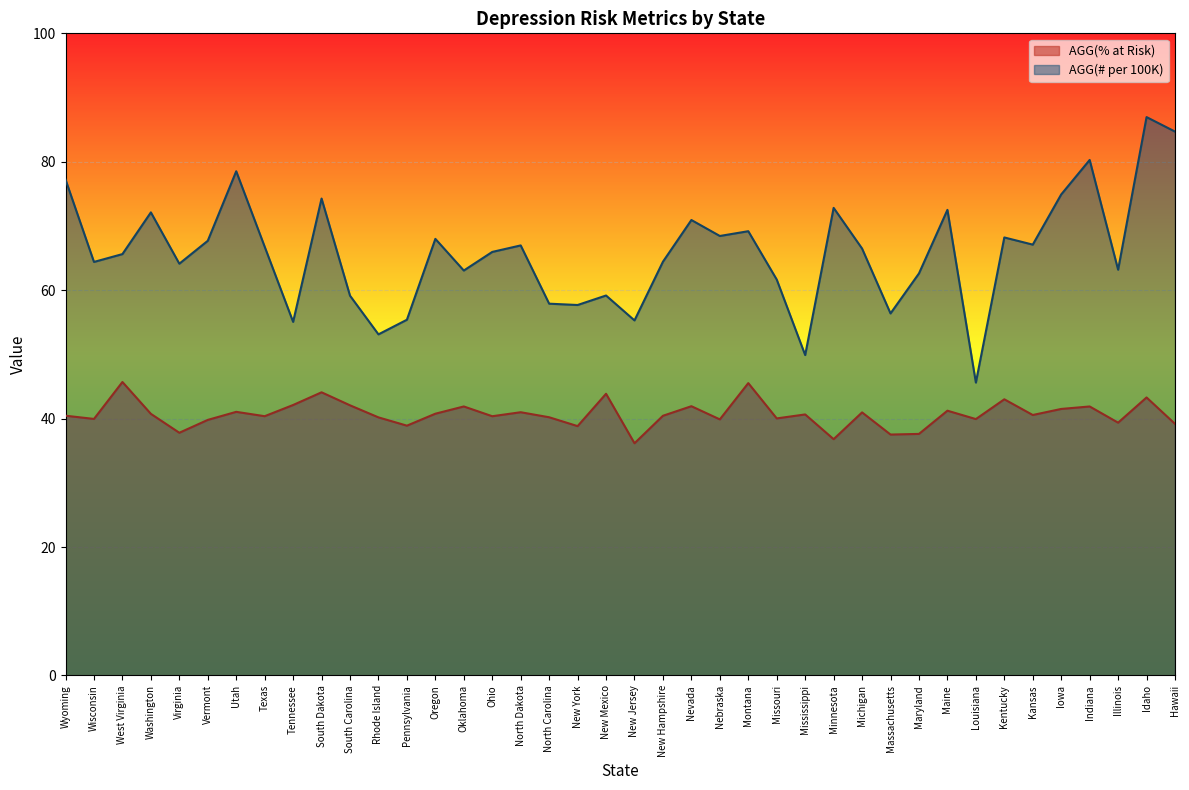

The AGG(# per 100K) series shows 65.6 at West Virginia. True or false?

True